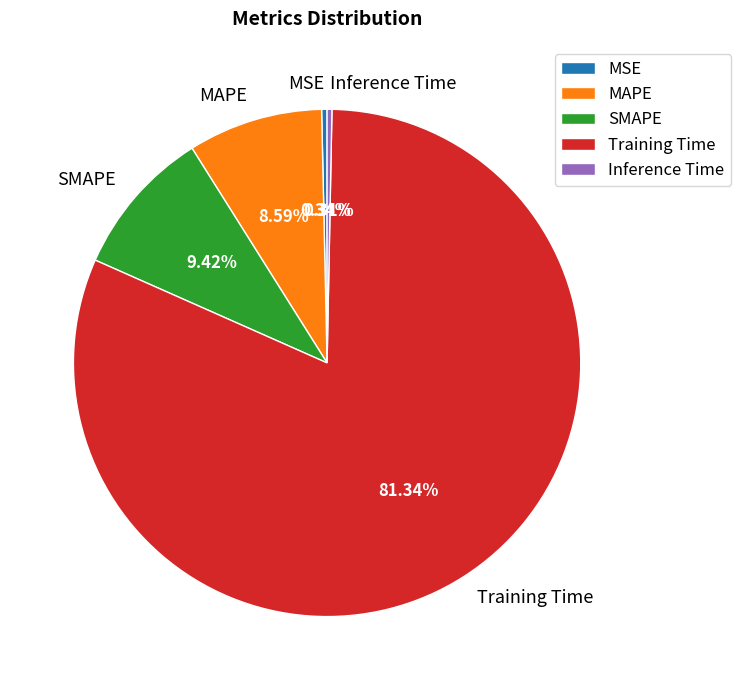

Which slice is the largest?

Training Time